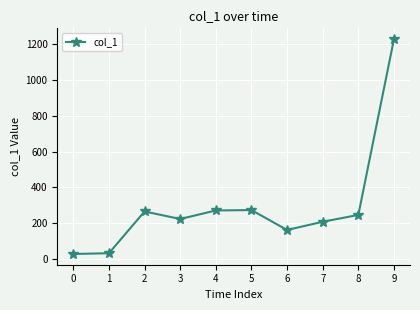

What is the change in value from 6 to 7?

+46.1